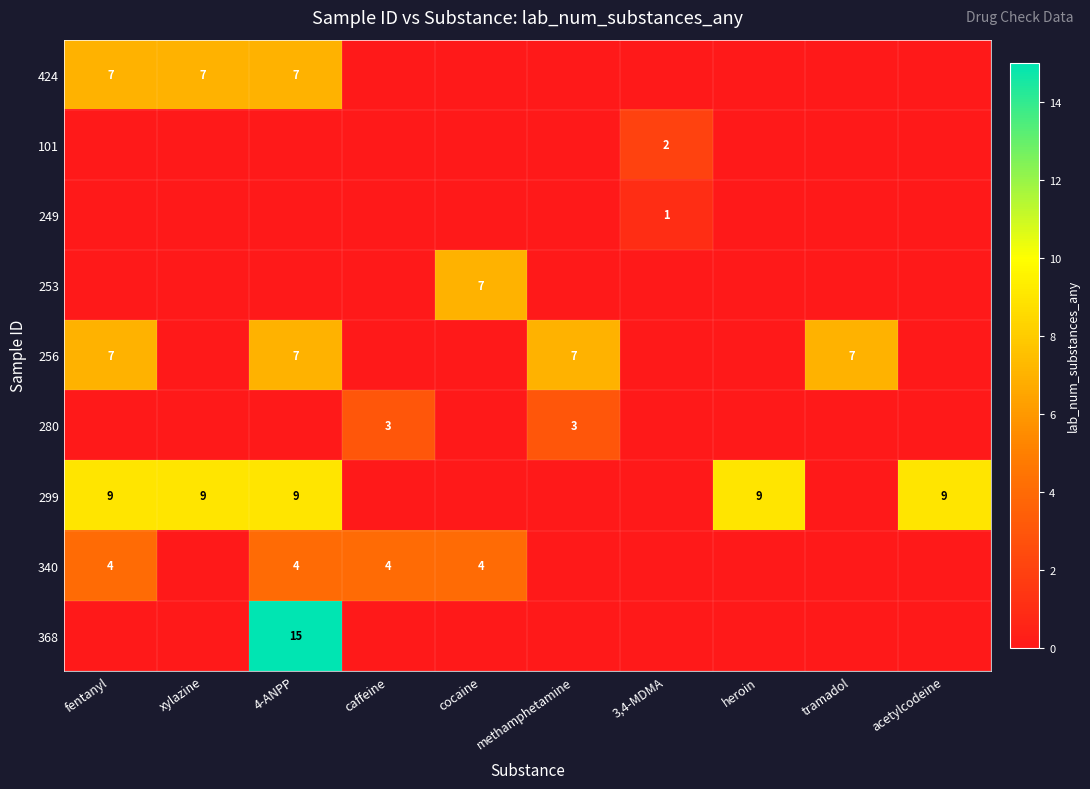

Is the value of 253 at 3,4-MDMA greater than the value of 424 at 4-ANPP?

No